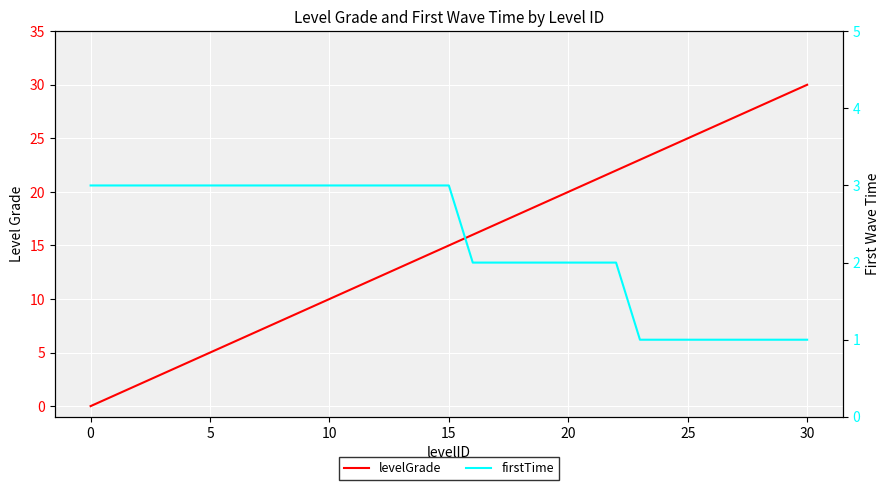

True or false: firstTime has more than 1 interior local peaks.

False